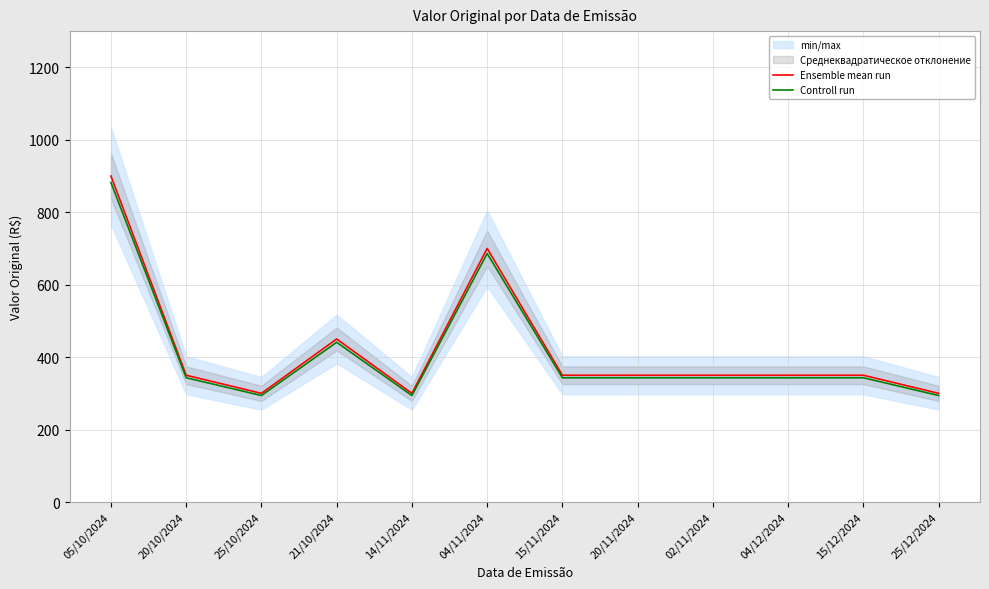

What is the label of the 7th point from the left?

15/11/2024